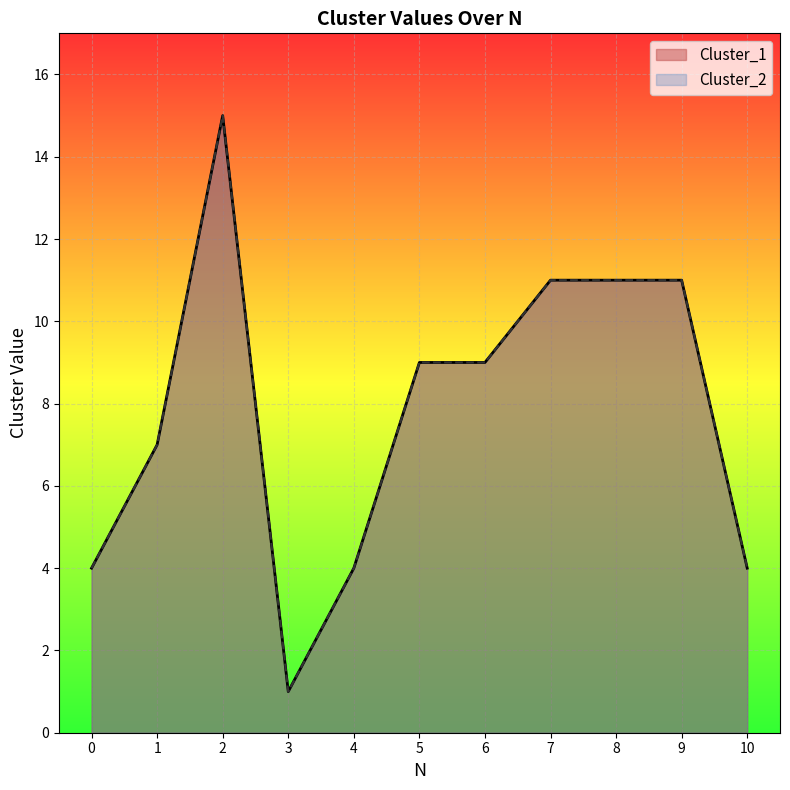

What is the sum of all Cluster_1 values?

86